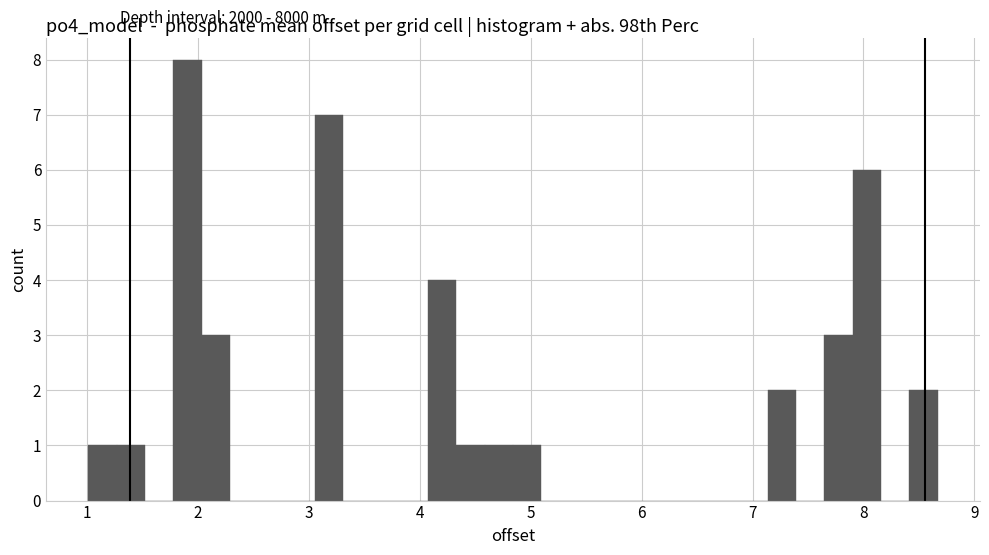

Read against the x-axis, roughly where is the centre of the tallest bar?

1.9